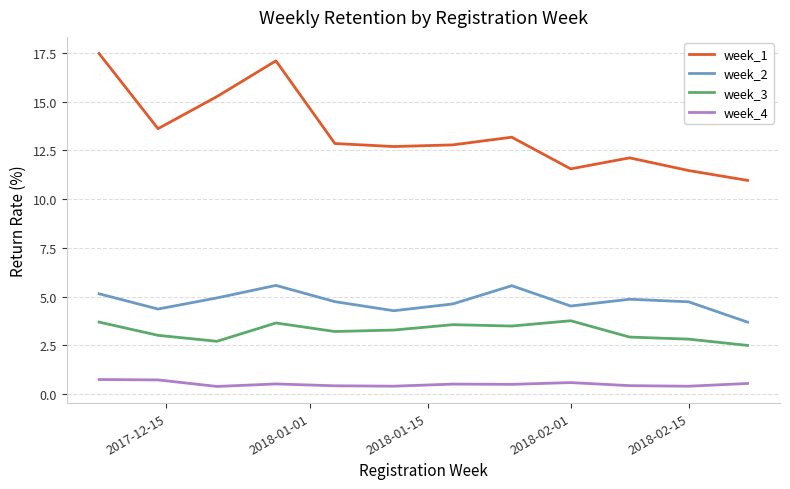

Rank the series by their maximum value, from highest to lowest.

week_1, week_2, week_3, week_4